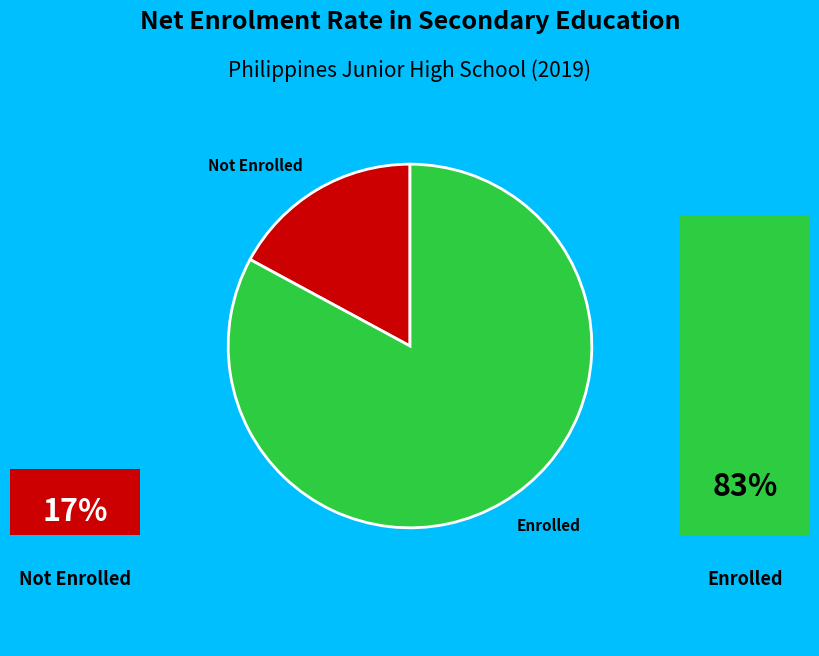

The Enrolled slice represents 70% of the pie. True or false?

False